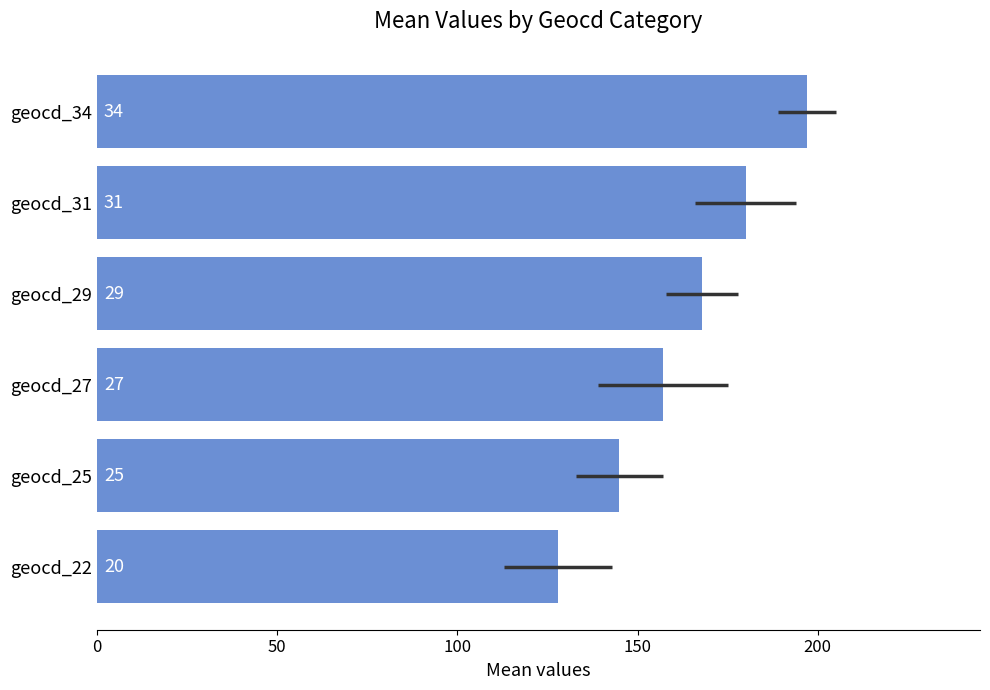

How many categories are shown in the chart?

6